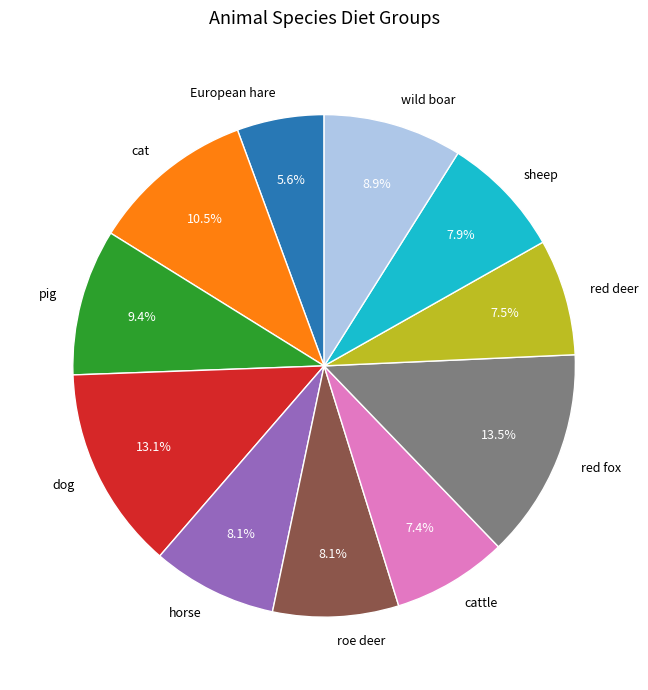

Does wild boar represent more than half of the total?

No